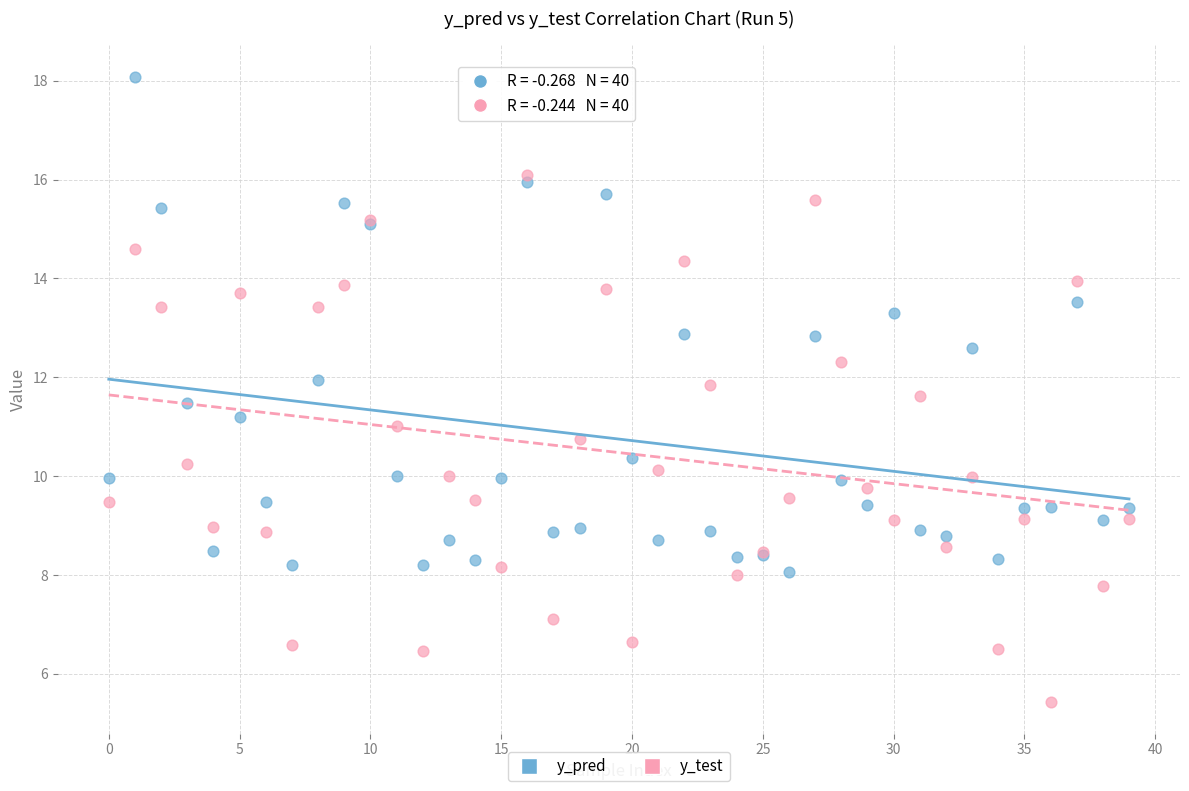

Which series has the largest Y range (max minus min)?

y_test